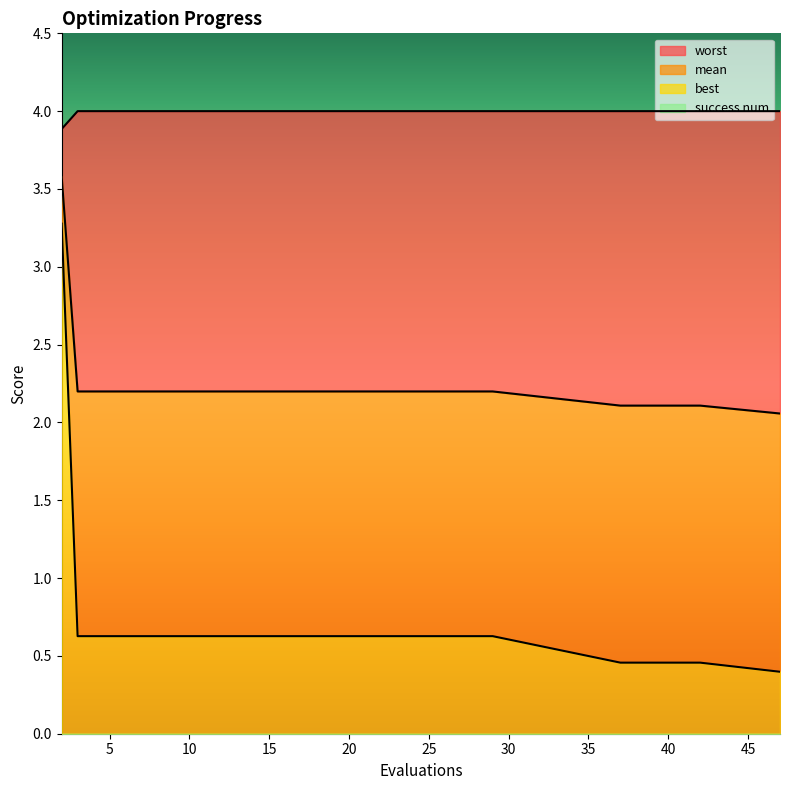

True or false: worst has more than 2 interior local peaks.

False